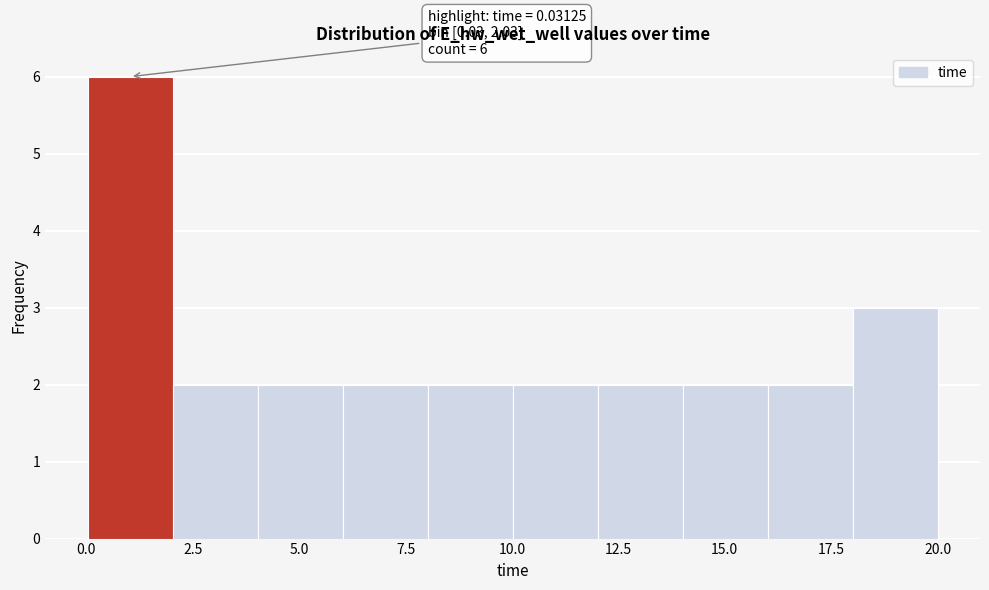

Around what value on the x-axis is the tallest bar? Give the approximate position of its centre, as read against the axis.

1.0